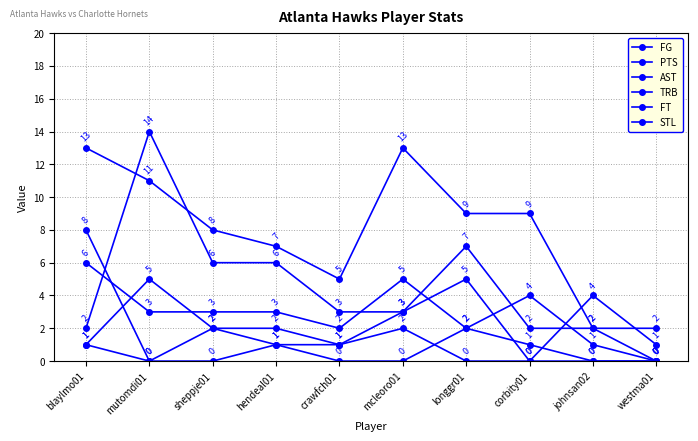

True or false: FG and PTS cross at least once.

False